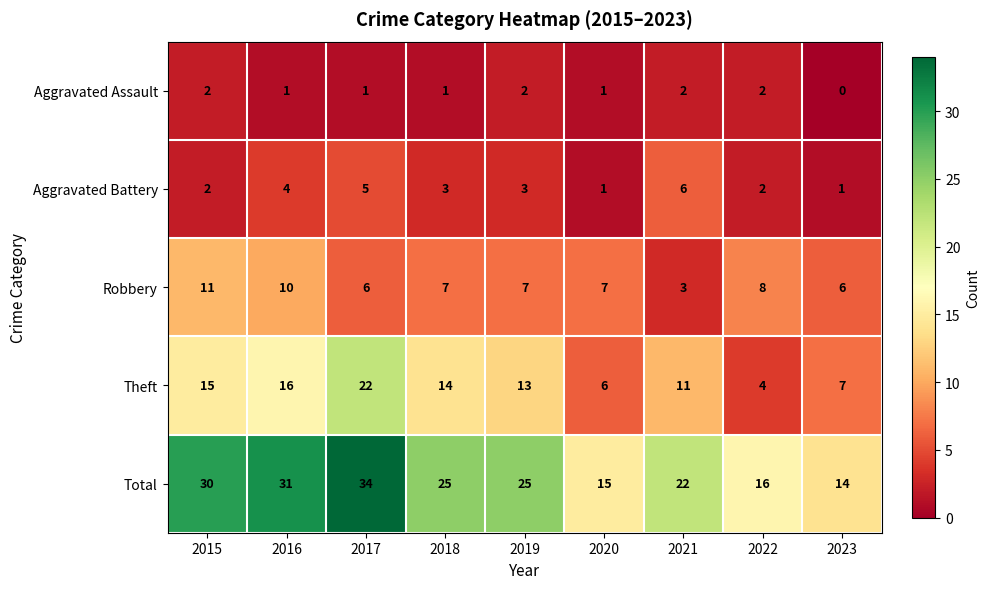

Which label corresponds to the smallest value in the chart?

2023